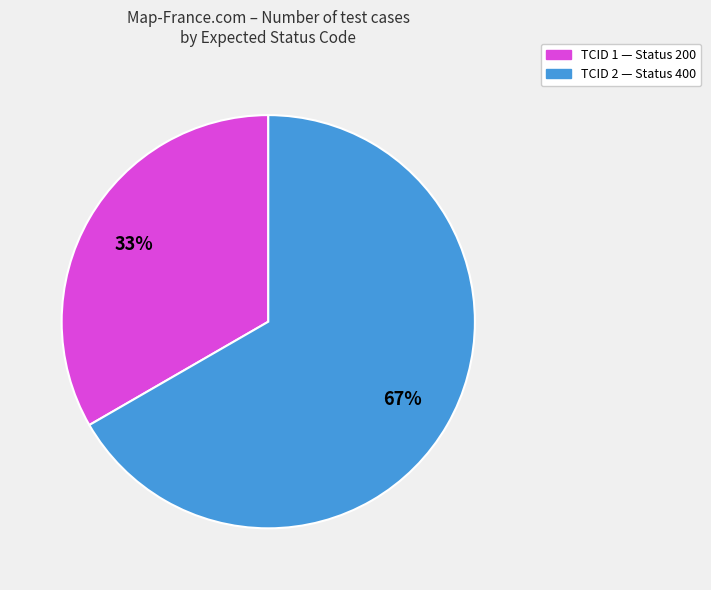

What is the smallest slice in the pie chart?

TCID 1 — Status 200